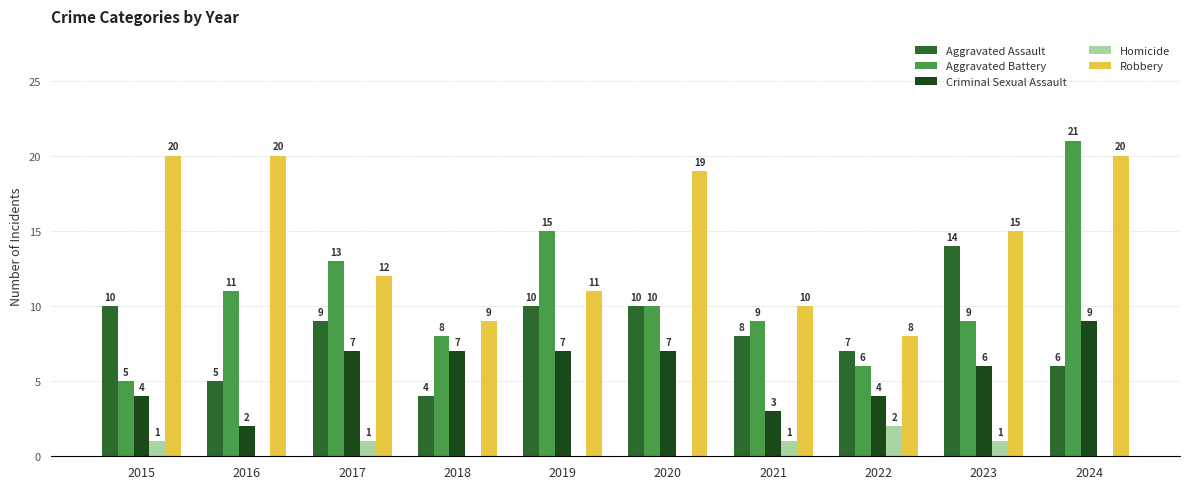

What is the maximum value shown in the chart?

21